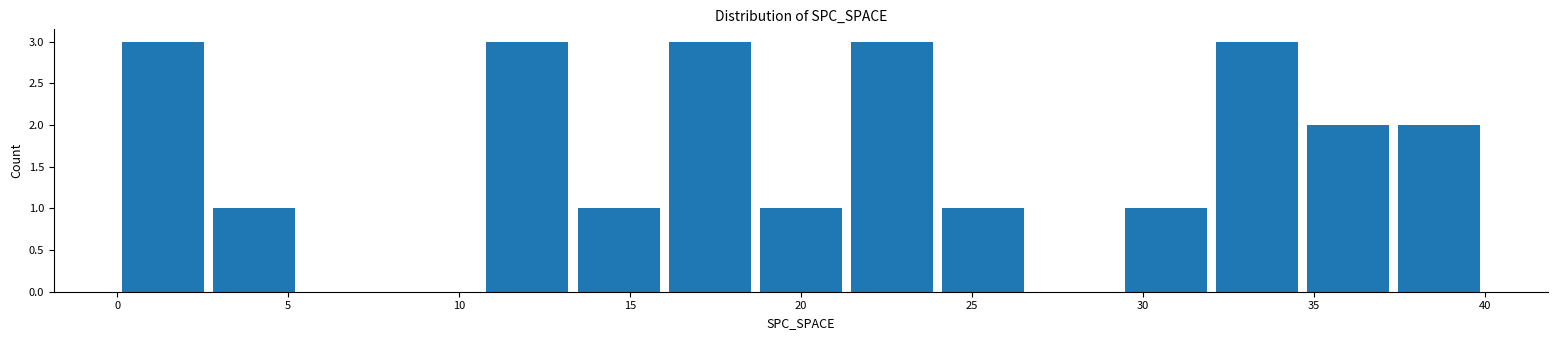

Reading left to right, transcribe this chart: for each bar, give the range it covers on the x-axis and its height. Neither the bar edges nor the heights are printed on the chart, so give them approximately, as read against the axes.

0.0 to 2.5: 3
2.5 to 5.5: 1
5.5 to 8.0: 0
8.0 to 10.5: 0
10.5 to 13.5: 3
13.5 to 16.0: 1
16.0 to 18.5: 3
18.5 to 21.5: 1
21.5 to 24.0: 3
24.0 to 26.5: 1
26.5 to 29.5: 0
29.5 to 32.0: 1
32.0 to 34.5: 3
34.5 to 37.5: 2
37.5 to 40.0: 2